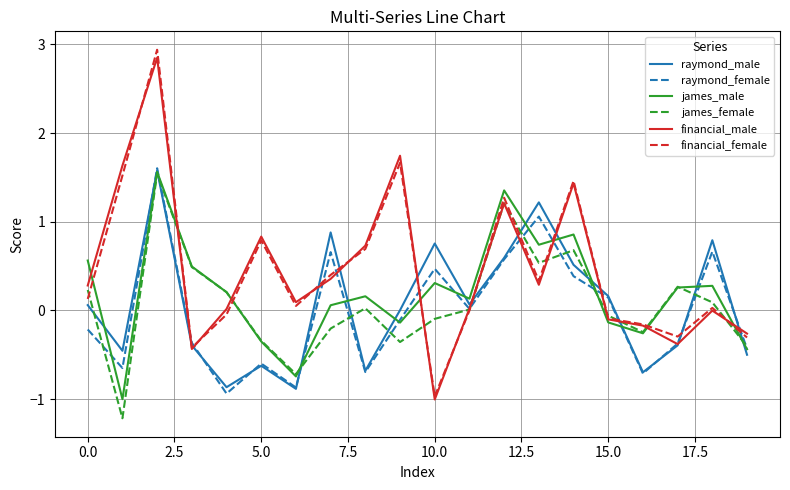

What is the highest value of the james_female series?

1.5